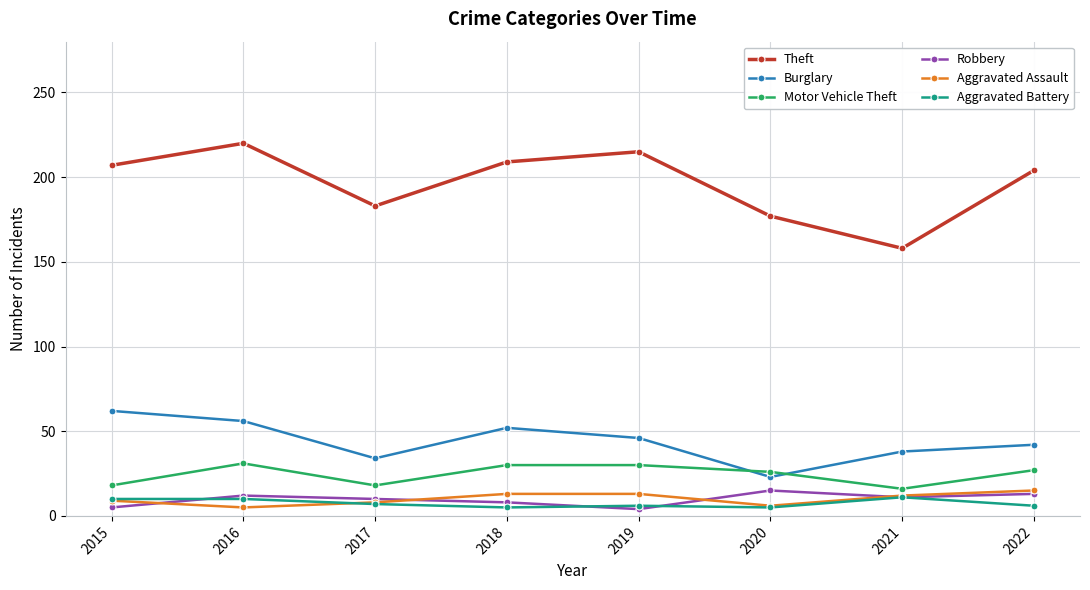

Where does the Aggravated Battery series first go above 7?

2015